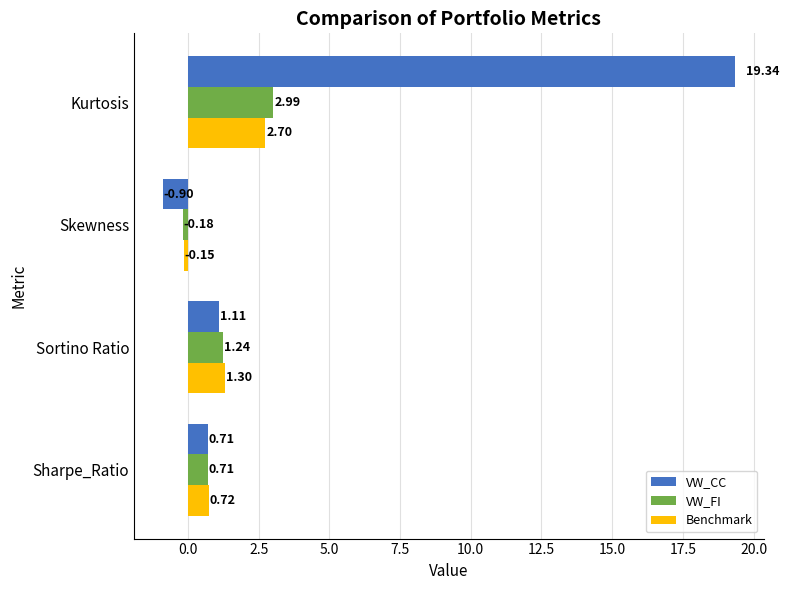

At which label is VW_CC closest to 9?

Sortino Ratio